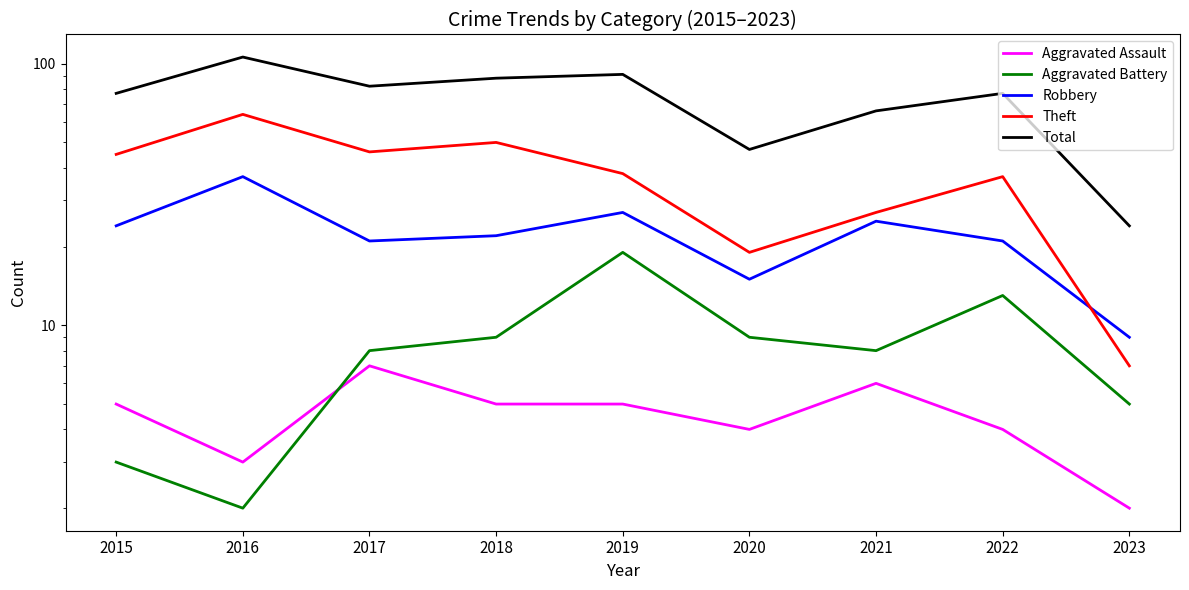

True or false: Aggravated Battery has a value of 2 at 2023.

False